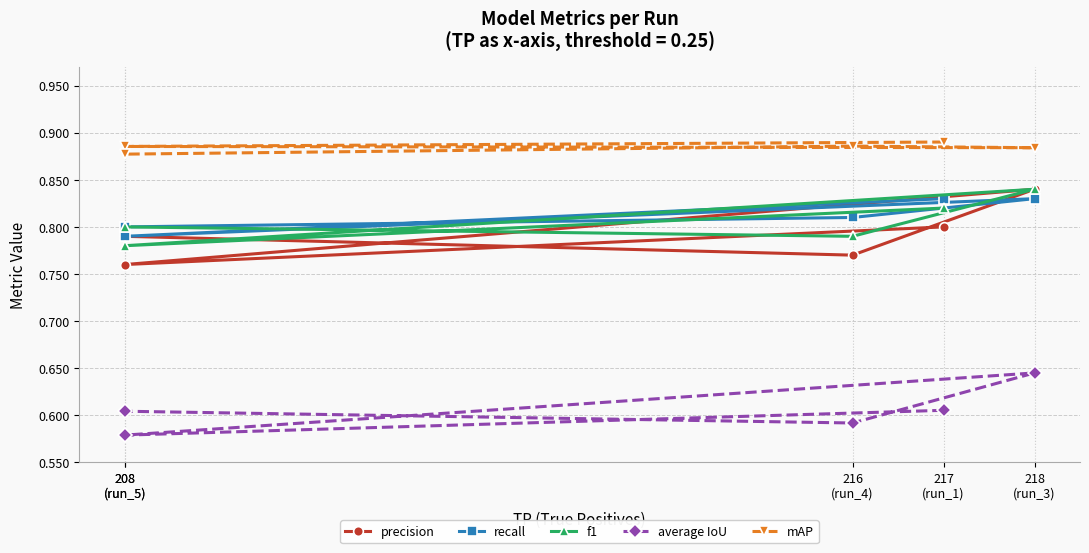

Which category has the lowest value in the f1 series?

208
(run_5)